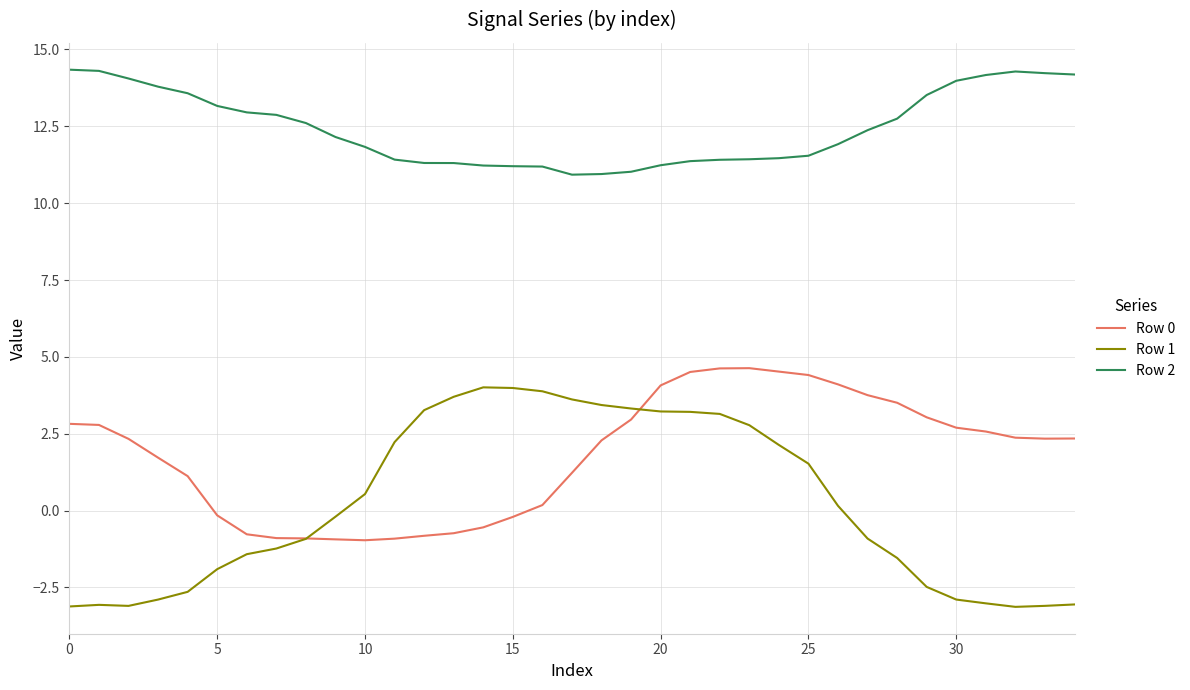

How many negative values does the Row 0 series have?

11